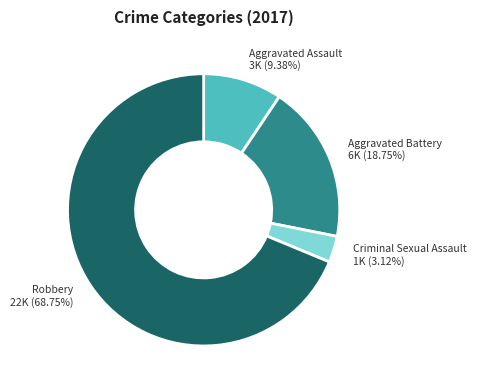

Is there any slice that represents more than half of the pie?

Yes